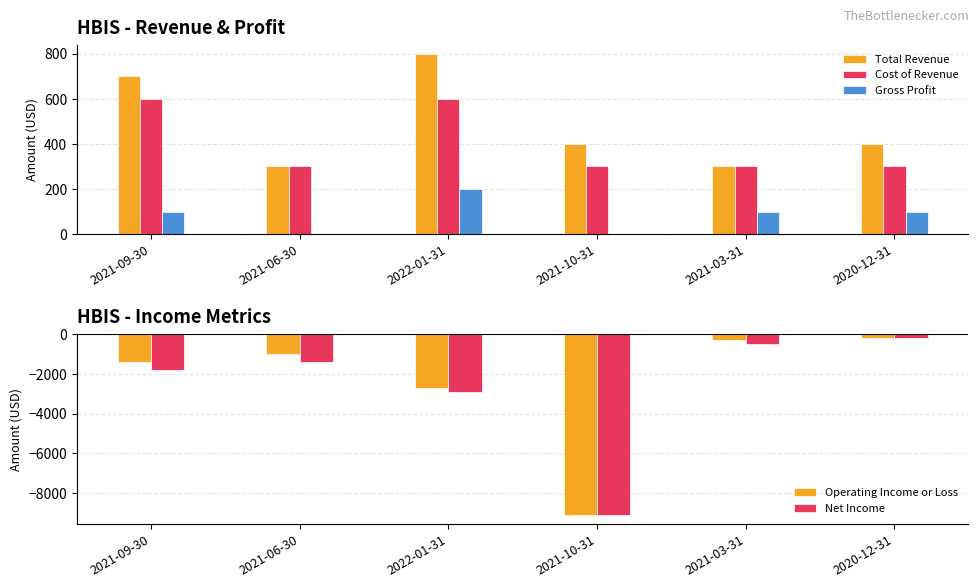

Reading left to right, list all the values displayed in this chart.

Total Revenue: 700	300	800	400	300	400
Cost of Revenue: 600	300	600	300	300	300
Gross Profit: 100	0	200	0	100	100
Operating Income or Loss: -1400	-1000	-2700	-9100	-300	-200
Net Income: -1800	-1400	-2900	-9100	-500	-200